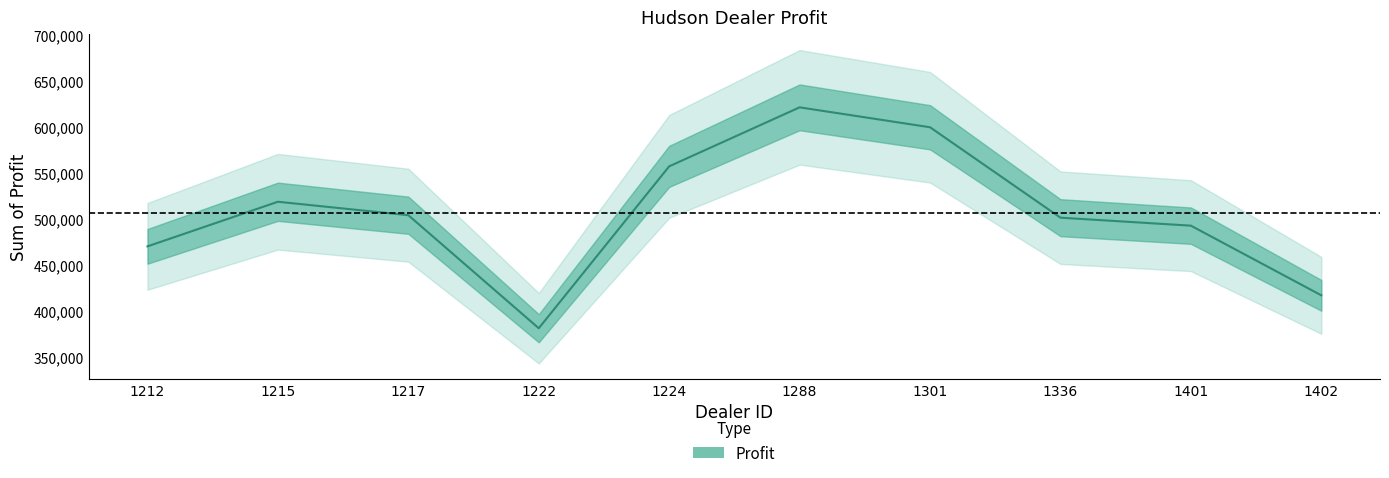

True or false: there are more than 2 points higher than both neighbors.

False